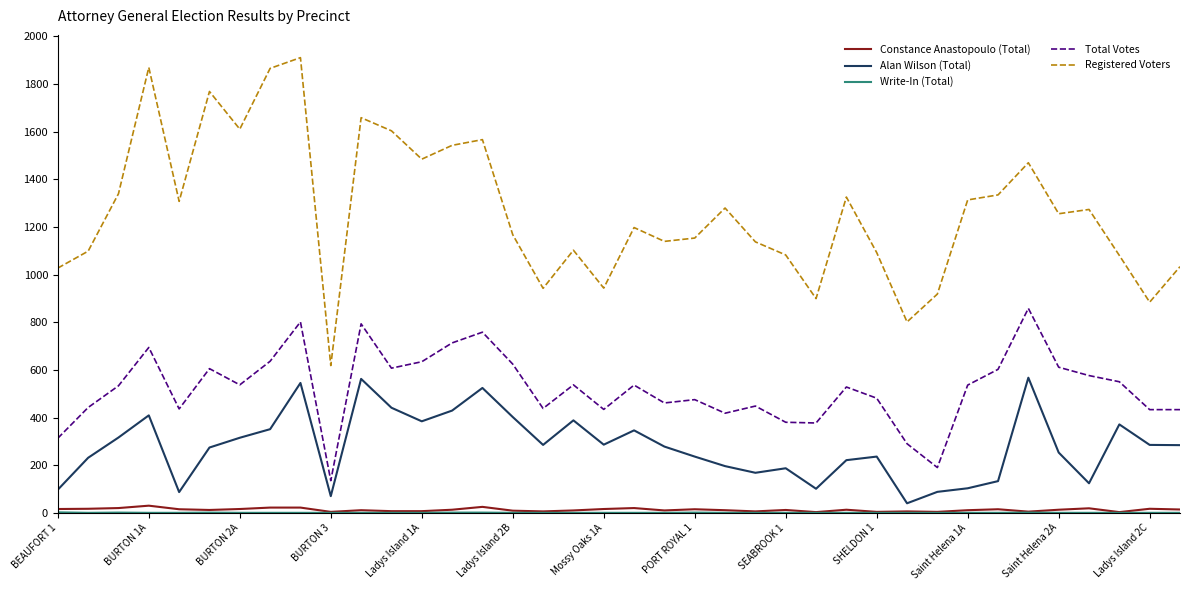

True or false: Registered Voters and Total Votes cross at least once.

False